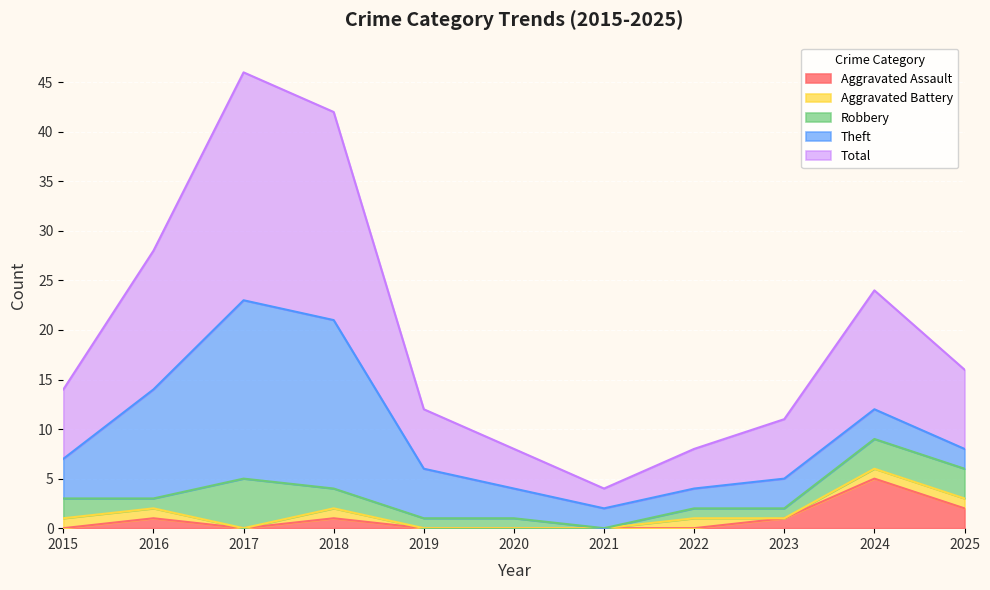

True or false: Total has a value of 14 at 2016.

True